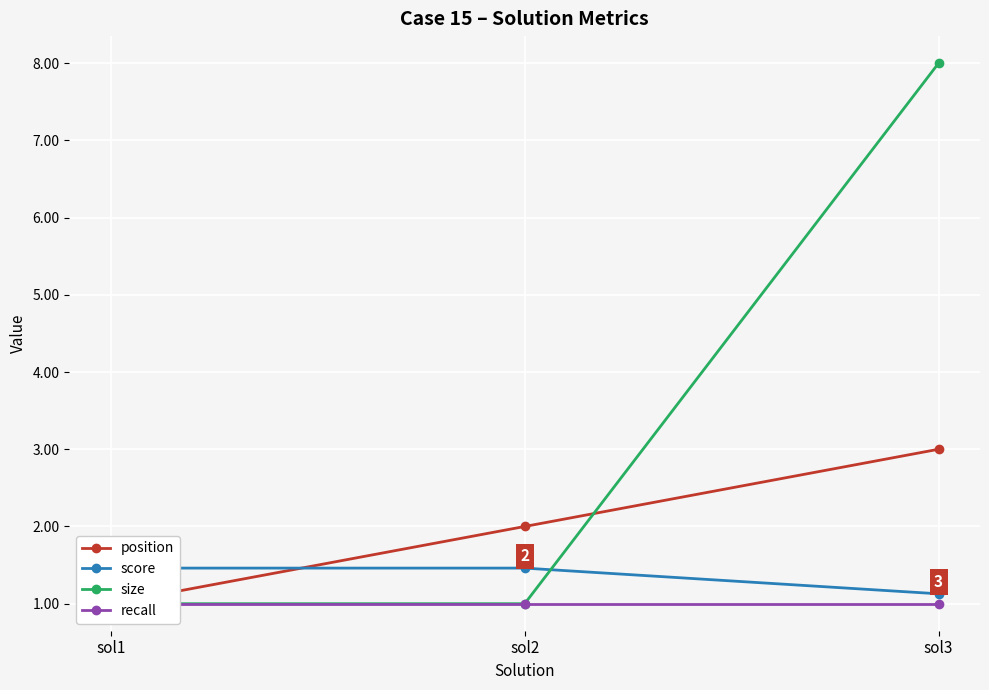

What value does the recall series have at sol2?

1.0